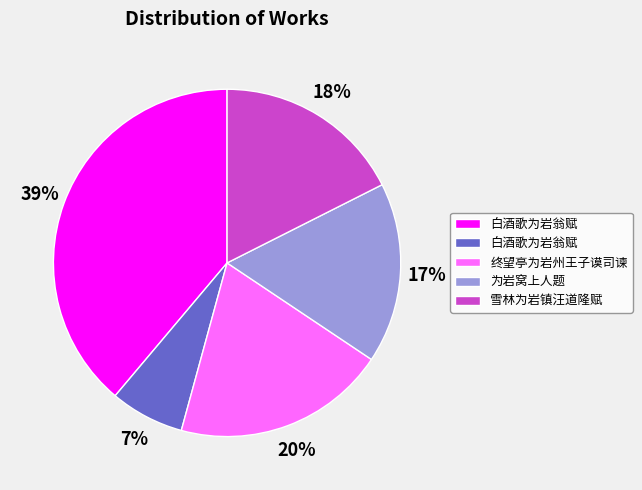

Count the number of slices in the pie.

5